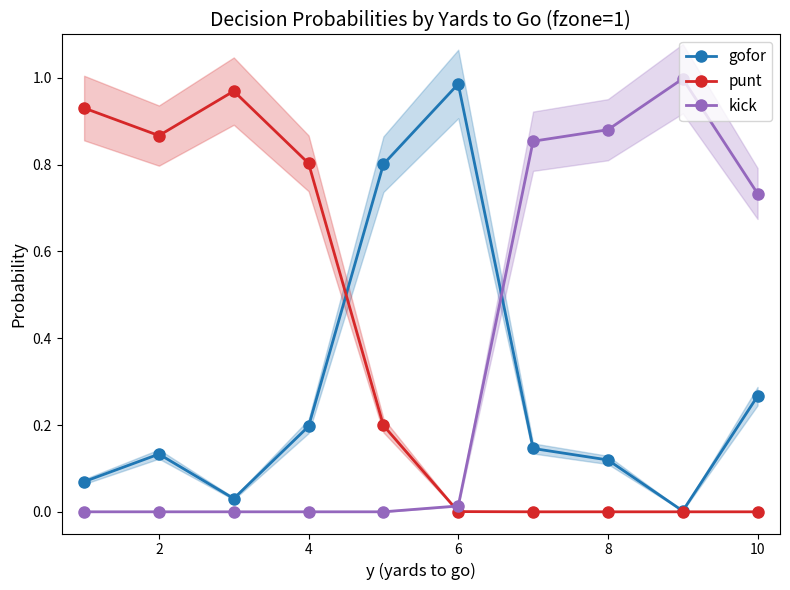

True or false: punt has a value of 0.0 at 10.

True